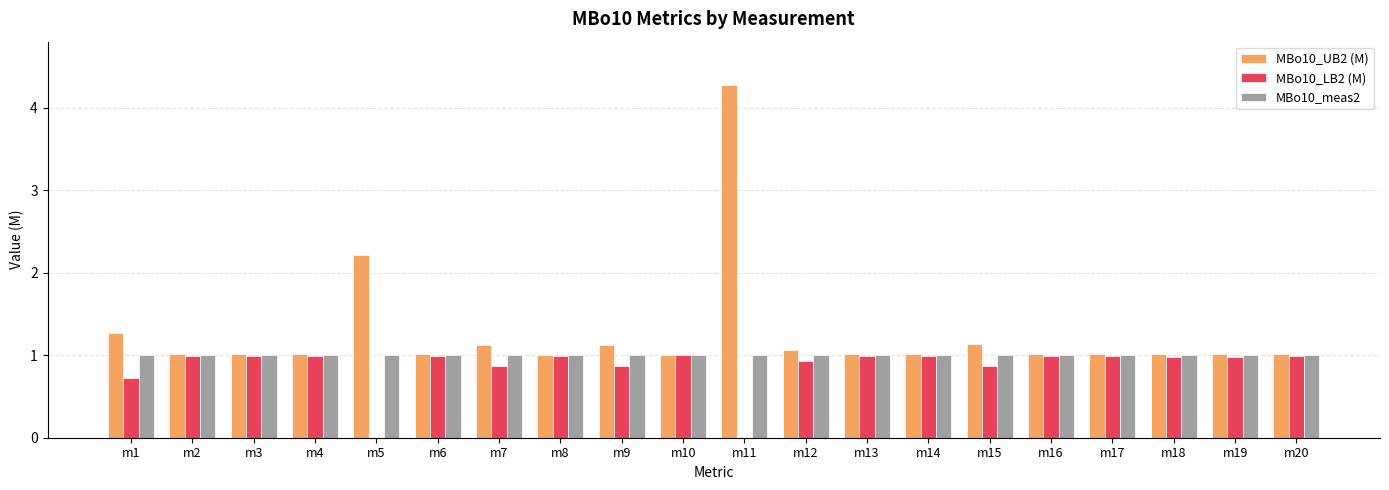

At which category is the sum across all series the highest?

m11